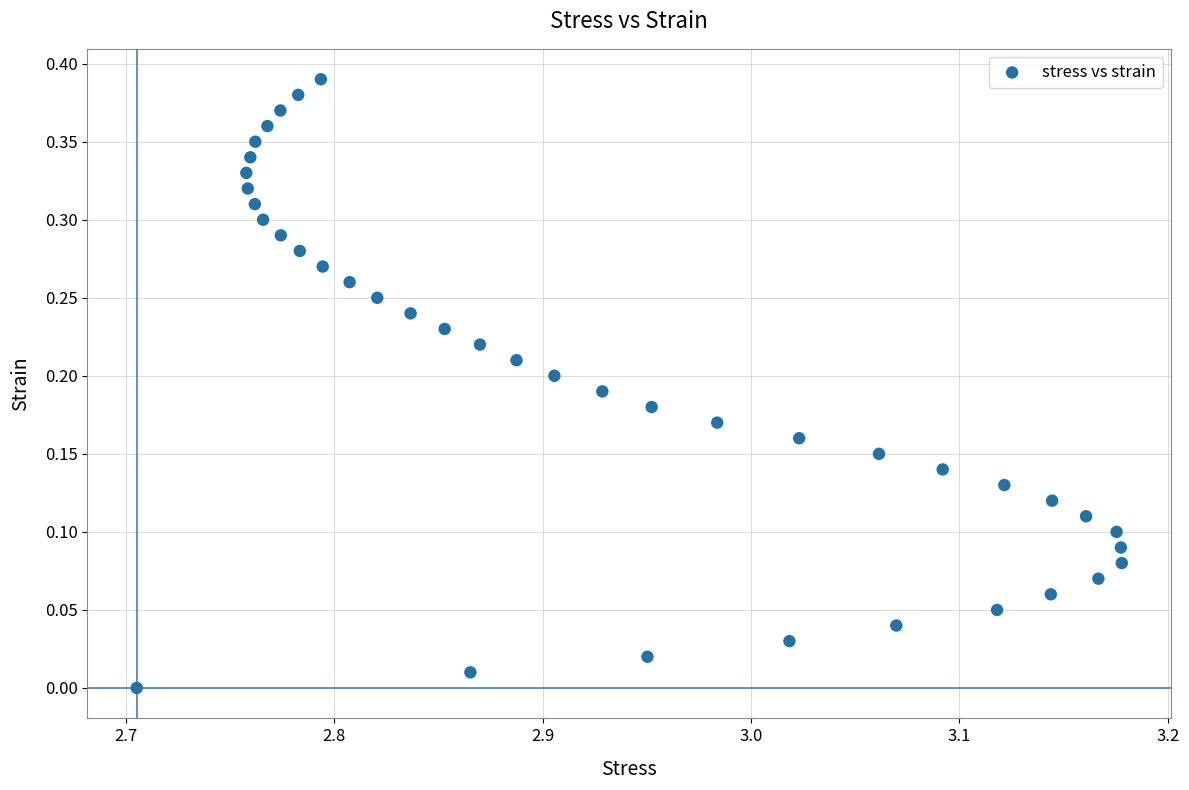

What is the range of X values (max minus min)?

0.5